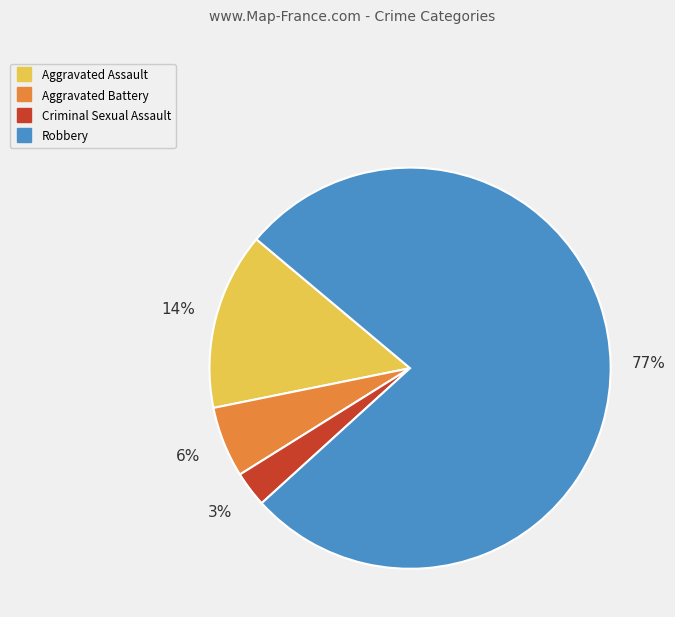

Rank the categories by value from lowest to highest.

Criminal Sexual Assault, Aggravated Battery, Aggravated Assault, Robbery